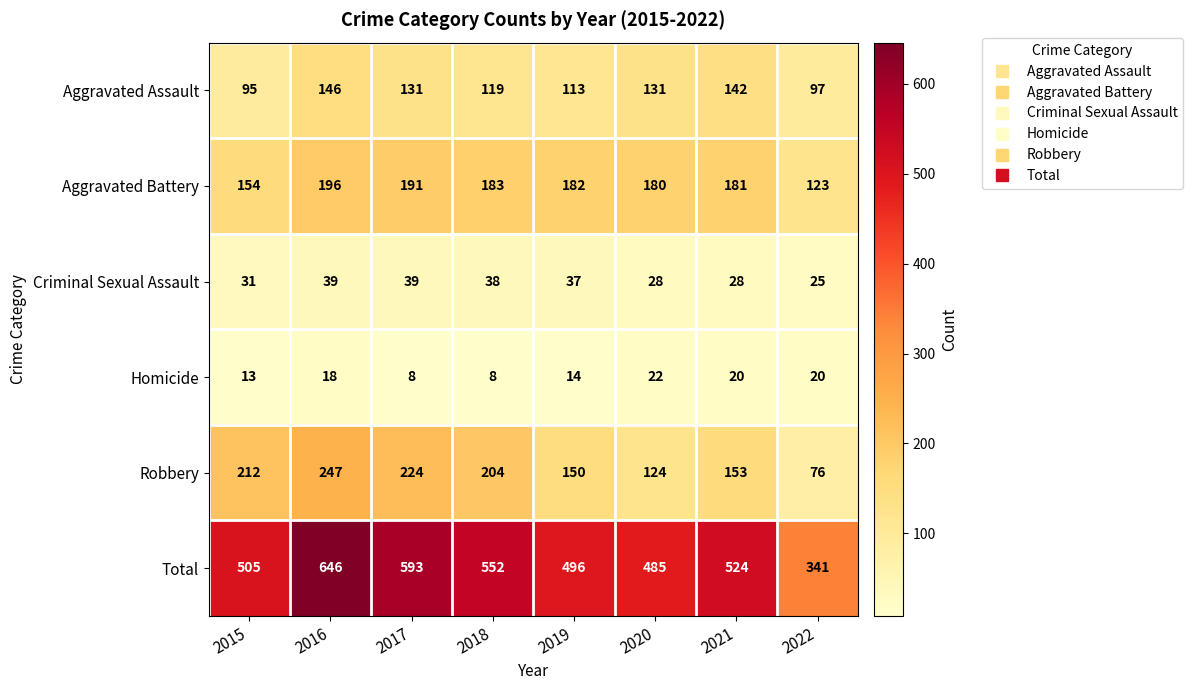

At which category is the sum across all series the highest?

2016